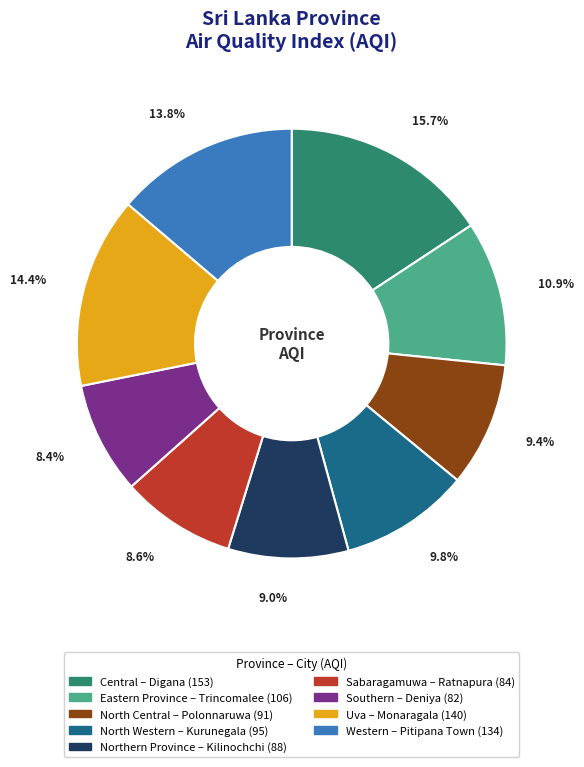

Combined, what portion of the pie is Central and Eastern Province?

26.6%